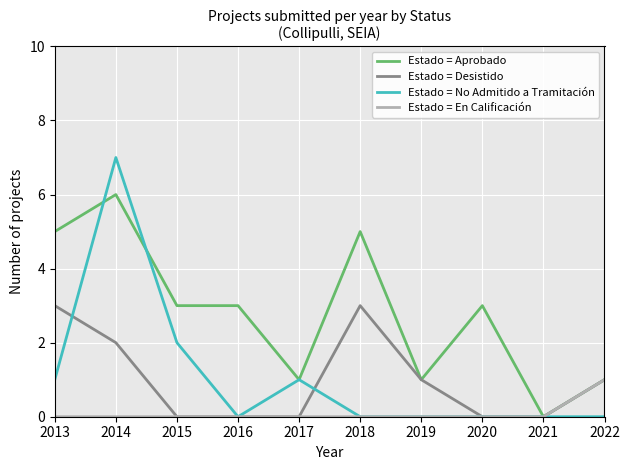

What are all the series names shown in the legend?

Estado = Aprobado, Estado = Desistido, Estado = No Admitido a Tramitación, Estado = En Calificación